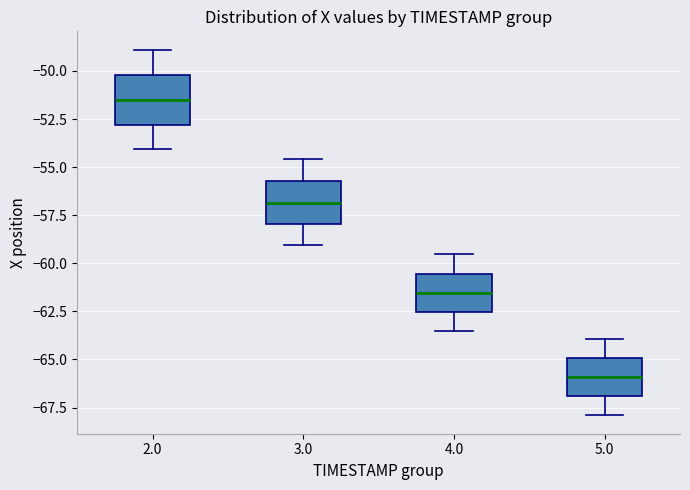

Reading left to right, transcribe this box plot: for each box, give where its median line is, the range the box spans, and where its two whiskers end, as read against the y-axis. The values are not printed on the chart, so give them approximately, as read against the axis.

2.0: median -51.5, box -53.0 to -50.0, whiskers -54.0 to -49.0
3.0: median -57.0, box -58.0 to -55.5, whiskers -59.0 to -54.5
4.0: median -61.5, box -62.5 to -60.5, whiskers -63.5 to -59.5
5.0: median -66.0, box -67.0 to -65.0, whiskers -68.0 to -64.0